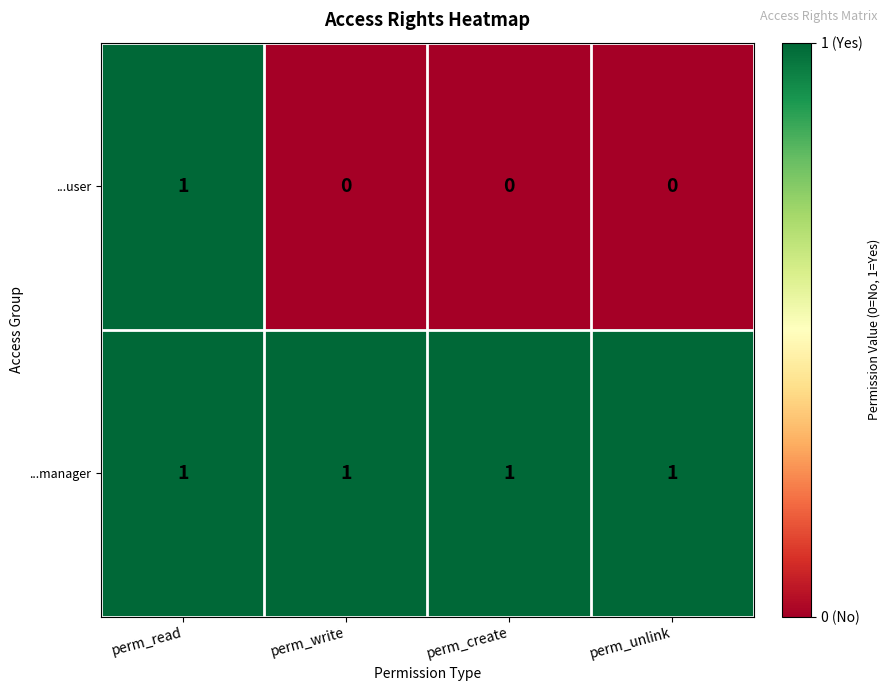

Which series has the widest spread of values?

...user